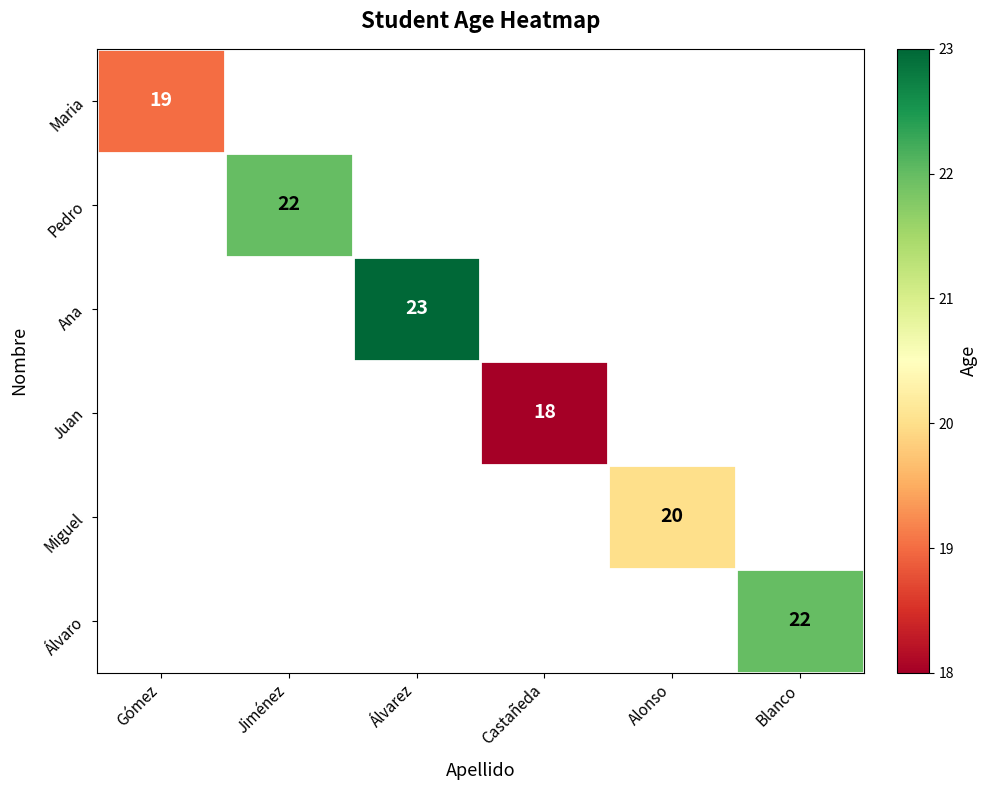

At which label does Pedro reach its peak?

Gómez